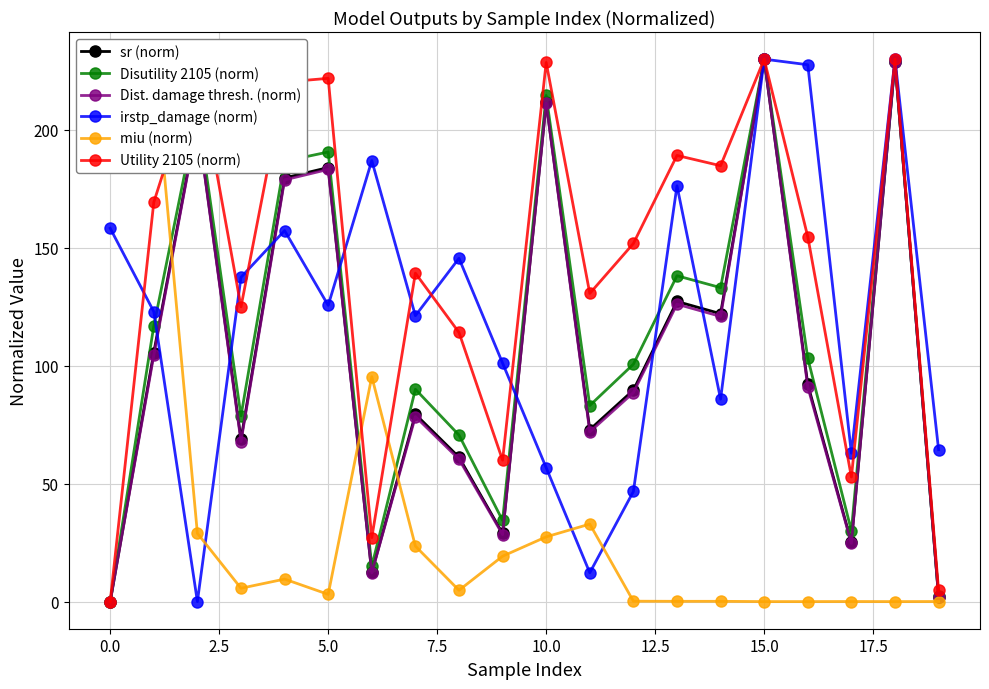

Reading left to right, extract all data points from this chart.

sr (norm): 0.0	105.6	204.0	68.8	179.6	184.0	12.4	79.4	61.2	28.9	211.7	72.9	89.7	127.3	122.1	230.0	92.1	25.1	228.9	2.1
Disutility 2105 (norm): 0.0	116.9	208.0	78.7	186.7	190.6	15.0	90.0	70.6	34.4	214.6	83.1	100.7	138.2	133.1	230.0	103.2	30.0	229.1	2.5
Dist. damage thresh. (norm): 0.0	104.5	203.5	67.9	178.8	183.2	12.2	78.4	60.4	28.4	211.3	72.0	88.6	126.1	120.9	230.0	91.0	24.7	228.9	2.0
irstp_damage (norm): 158.3	122.9	0.0	137.5	157.3	125.6	187.0	121.2	145.6	101.1	56.8	12.2	46.7	176.3	85.9	230.0	227.6	62.9	230.0	64.4
miu (norm): 224.4	230.0	28.9	5.7	9.5	3.1	95.4	23.5	4.8	19.2	27.5	32.9	0.2	0.1	0.1	0.0	0.0	0.0	0.0	0.0
Utility 2105 (norm): 0.0	169.3	227.3	125.0	220.3	221.9	27.1	139.3	114.1	60.0	228.6	130.7	151.8	189.2	184.8	230.0	154.7	52.8	230.0	4.7